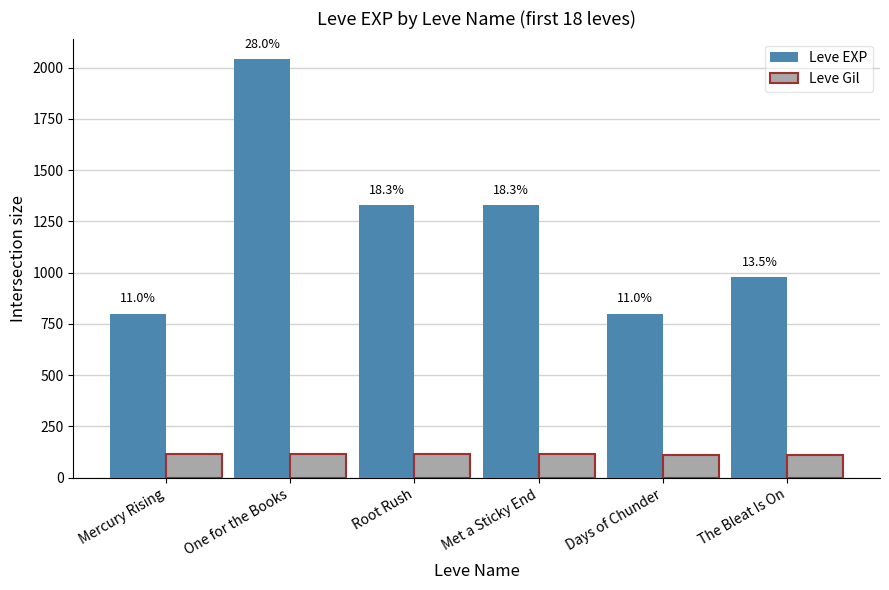

Between Days of Chunder and Mercury Rising, which is larger?

Days of Chunder